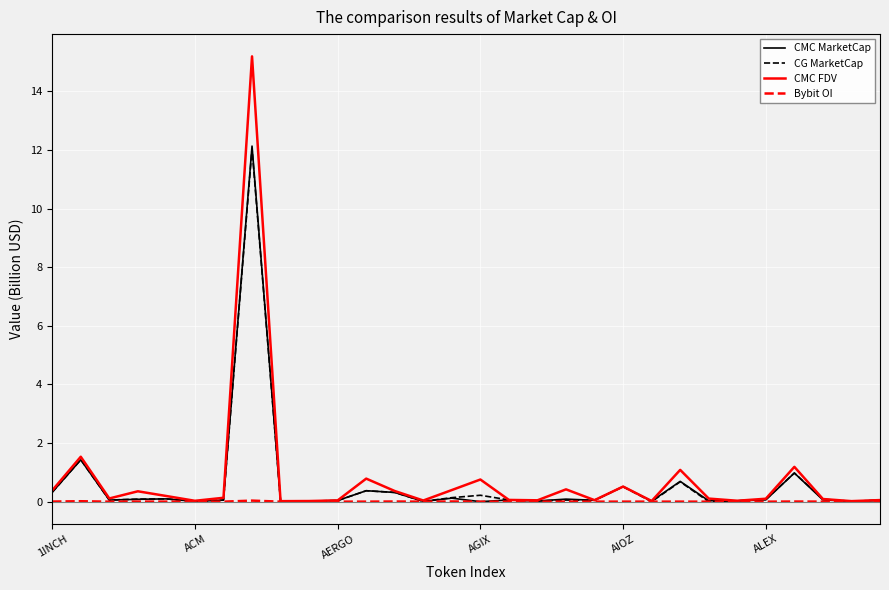

Does the chart have visible grid lines?

Yes